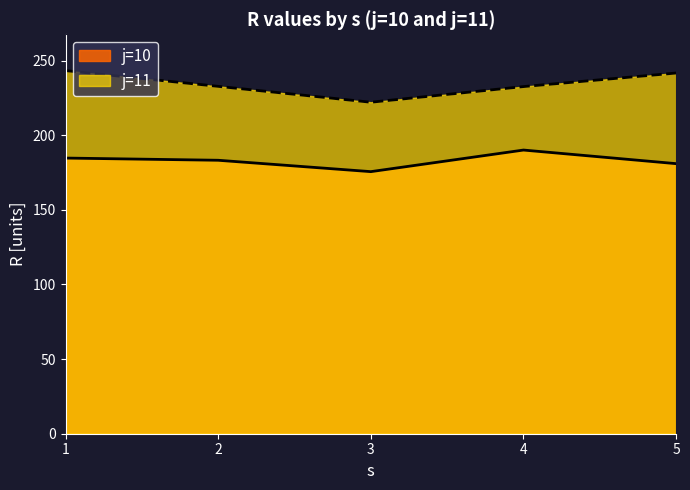

Which label corresponds to the largest value in the chart?

1